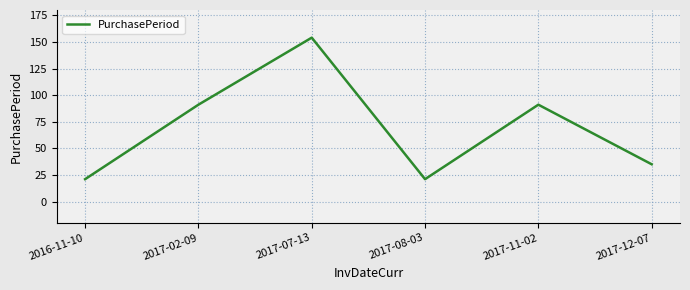

Which has a higher value, 2017-08-03 or 2017-02-09?

2017-02-09